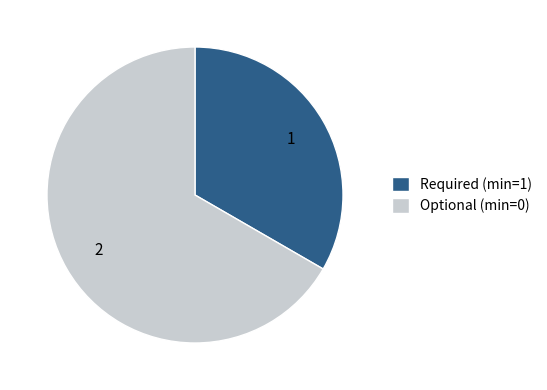

What is the smallest slice in the pie chart?

Required (min=1)